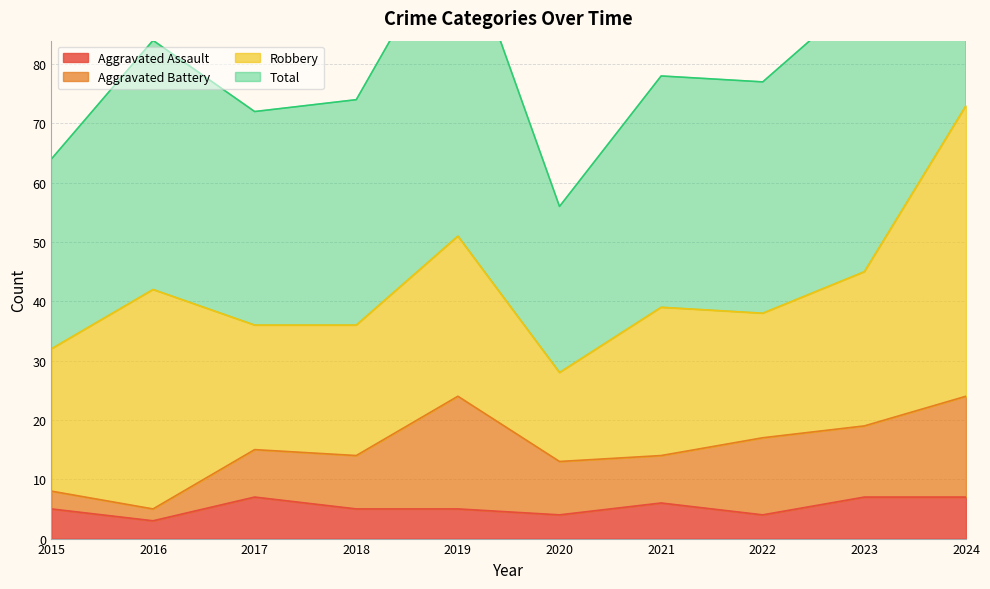

The value of Aggravated Assault at 2023 is 7. True or false?

True